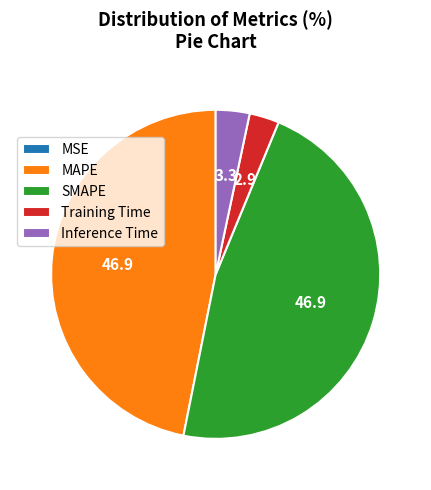

The SMAPE slice represents 33% of the pie. True or false?

False